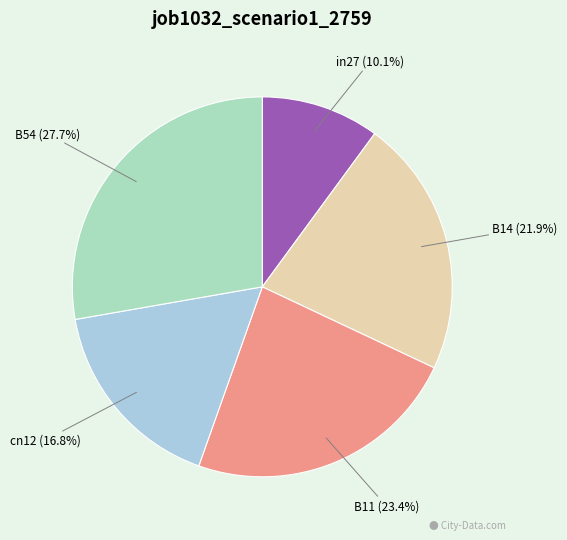

What percentage is the B54 slice, to the nearest percent?

28%